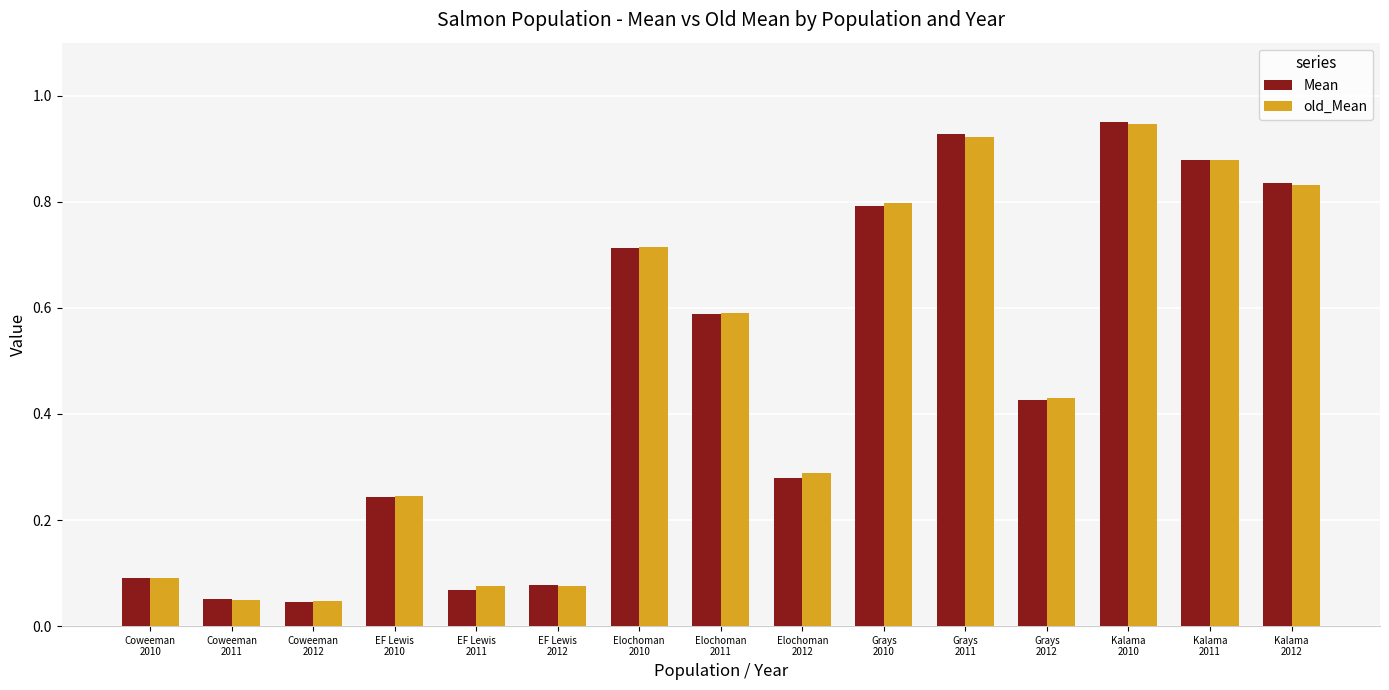

At how many categories does at least one series exceed 0?

15